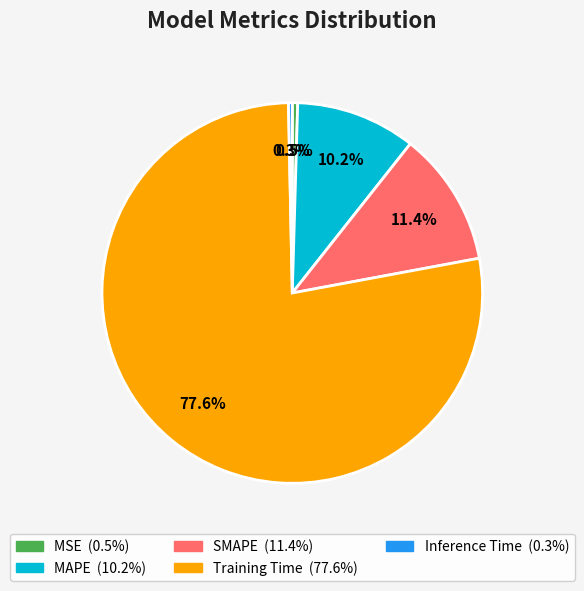

To the nearest percent, what percentage of the pie is MAPE?

10%